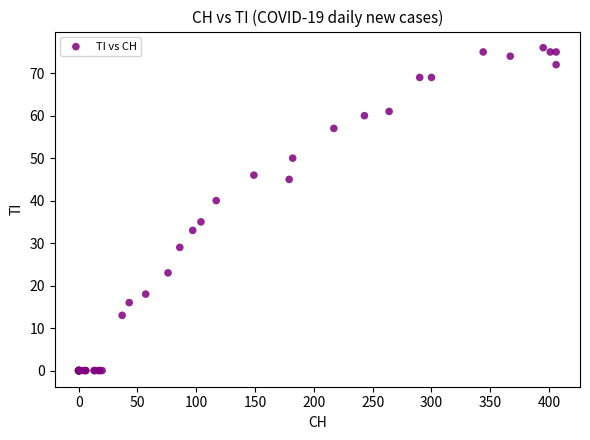

What Y value in the scatter plot is closest to 38?

40